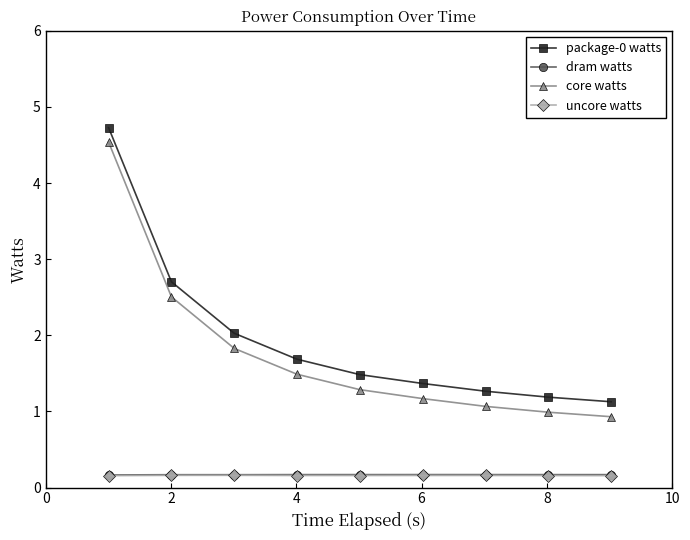

Which series has the largest range (max minus min)?

core watts